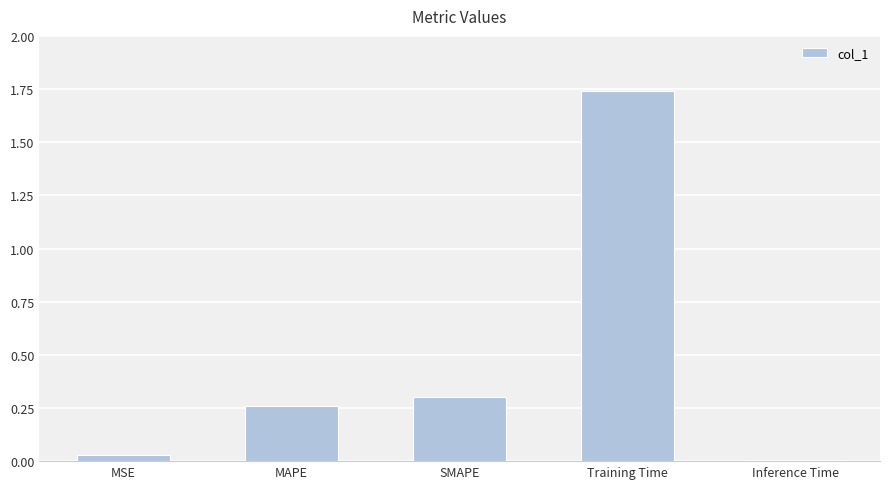

What is the label of the 2nd bar from the left?

MAPE